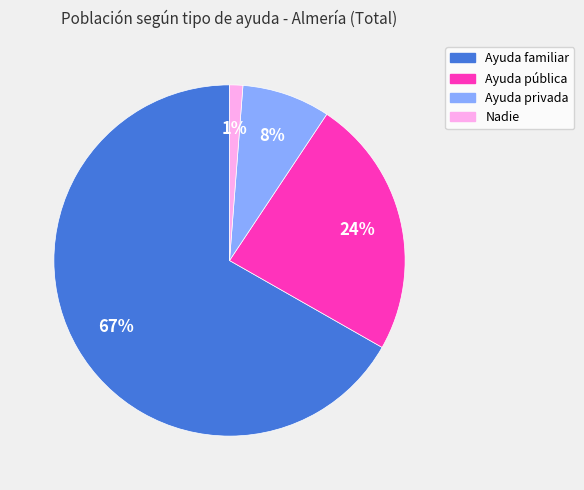

Count the number of slices in the pie.

4